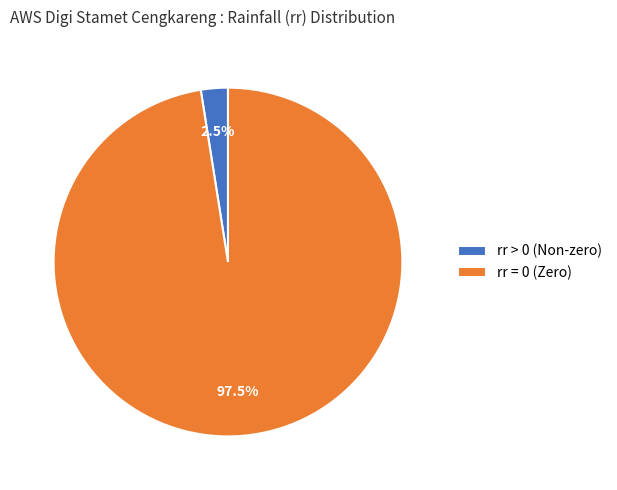

Does any single category account for the majority?

Yes